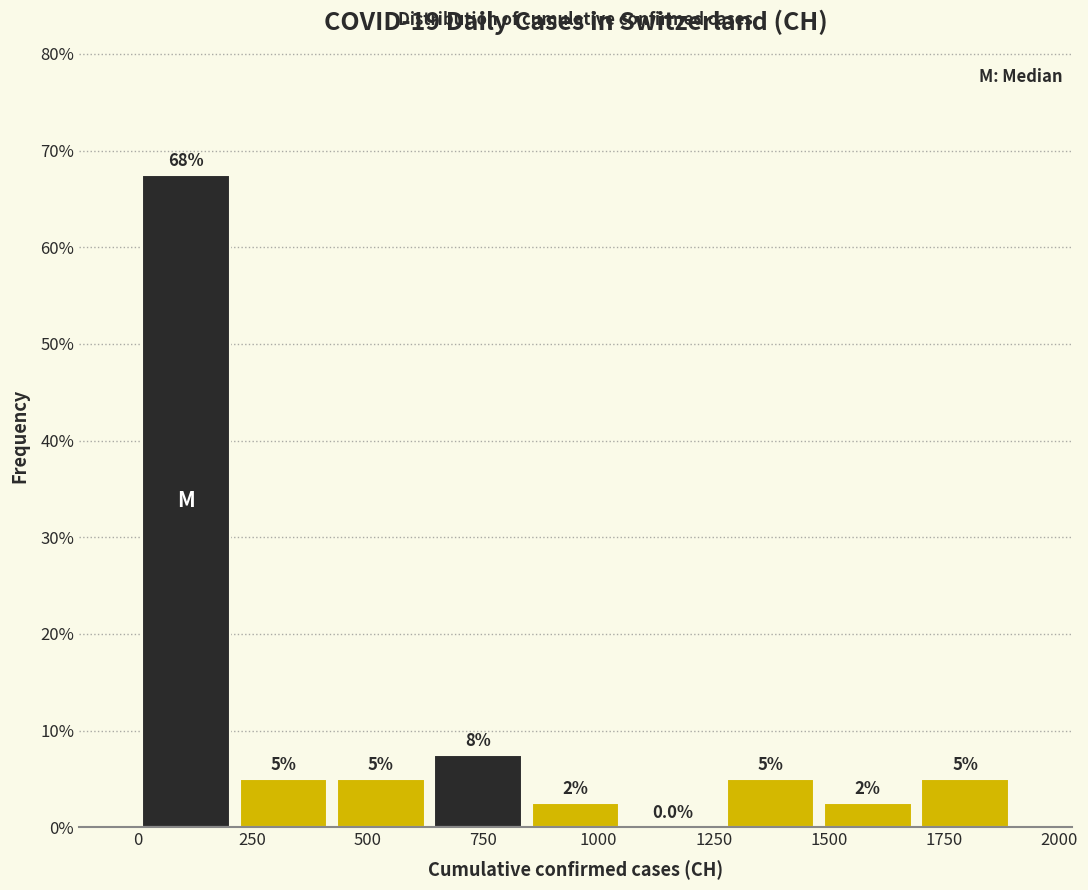

Over which range of the x-axis is the bar tallest?

0 to 200